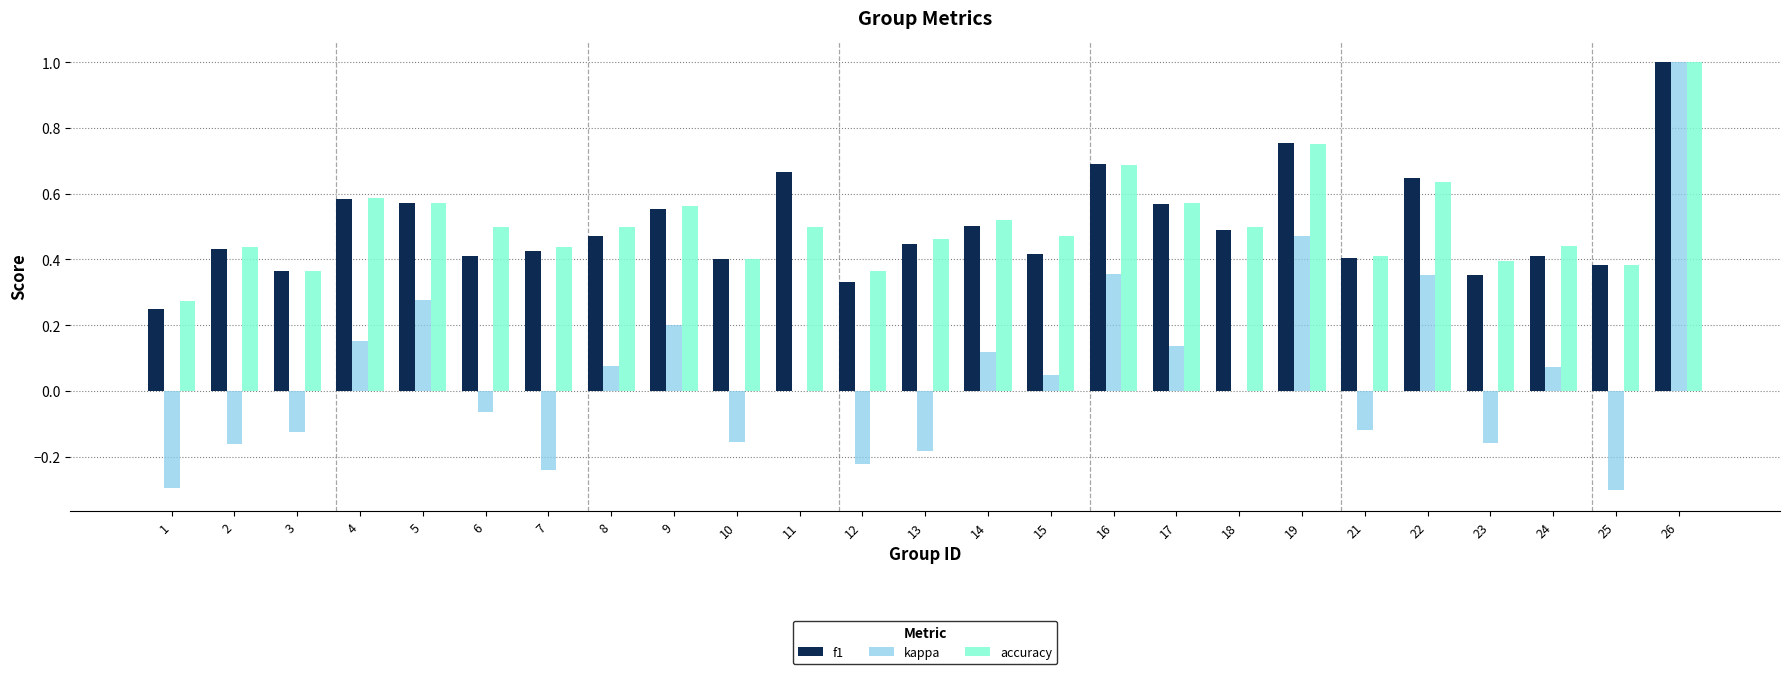

Is the value of f1 at 26 greater than the value of accuracy at 23?

Yes